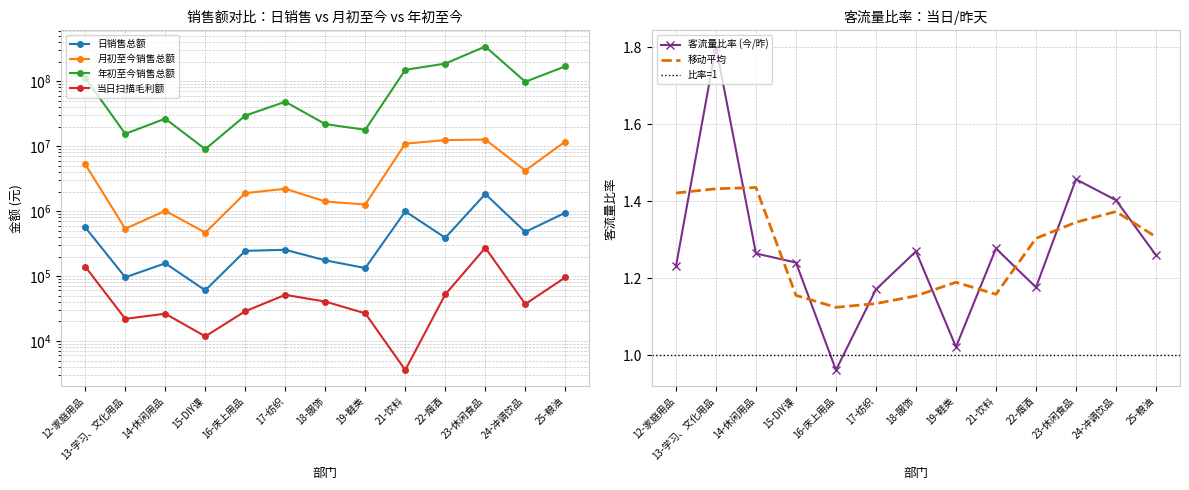

Rank the series at 22-烟酒 from highest to lowest value.

年初至今销售总额, 月初至今销售总额, 日销售总额, 当日扫描毛利额